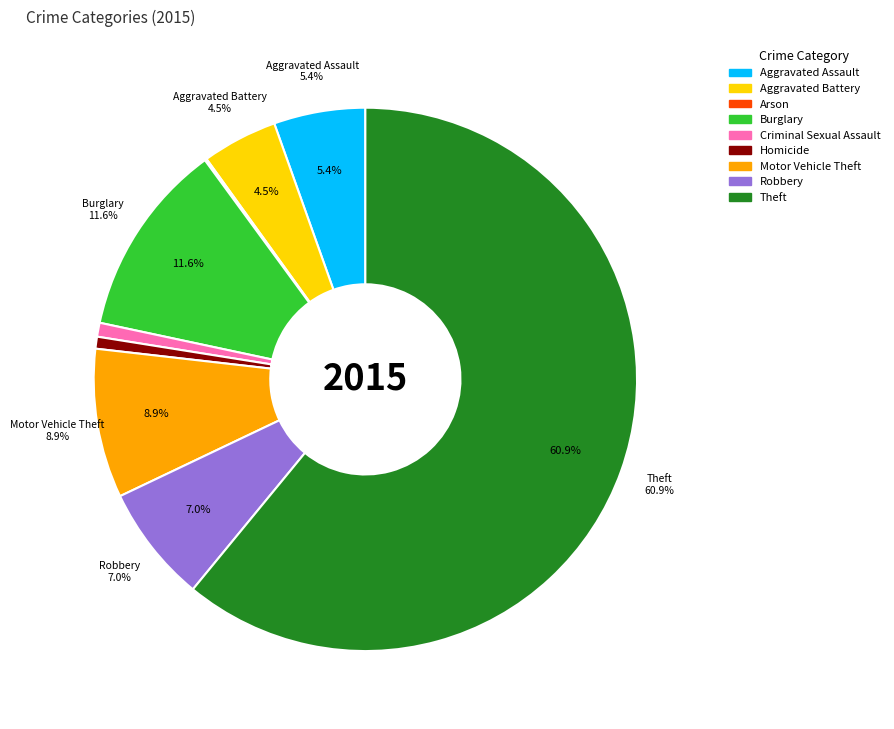

Between Aggravated Battery and Burglary, which is larger?

Burglary